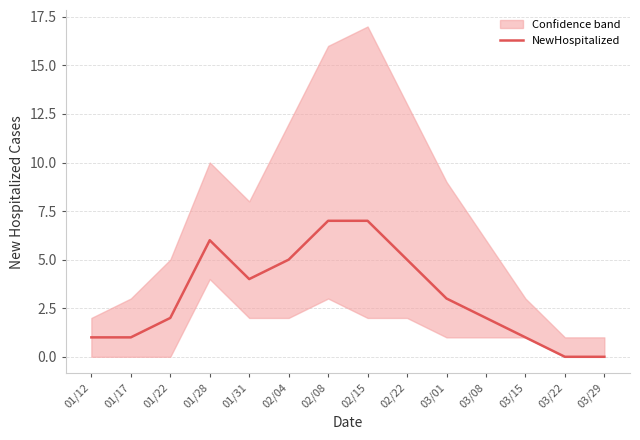

Count the number of values greater than 3.

6